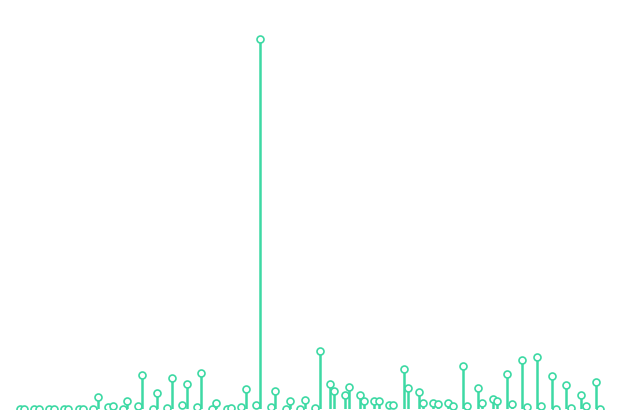

What is the label of the 7th point from the left?

100